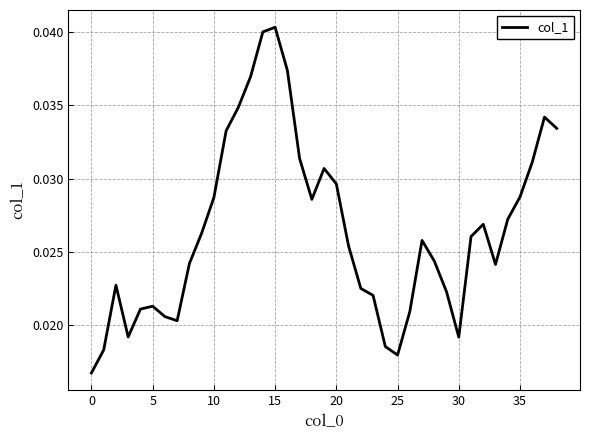

How many categories are shown in the chart?

39